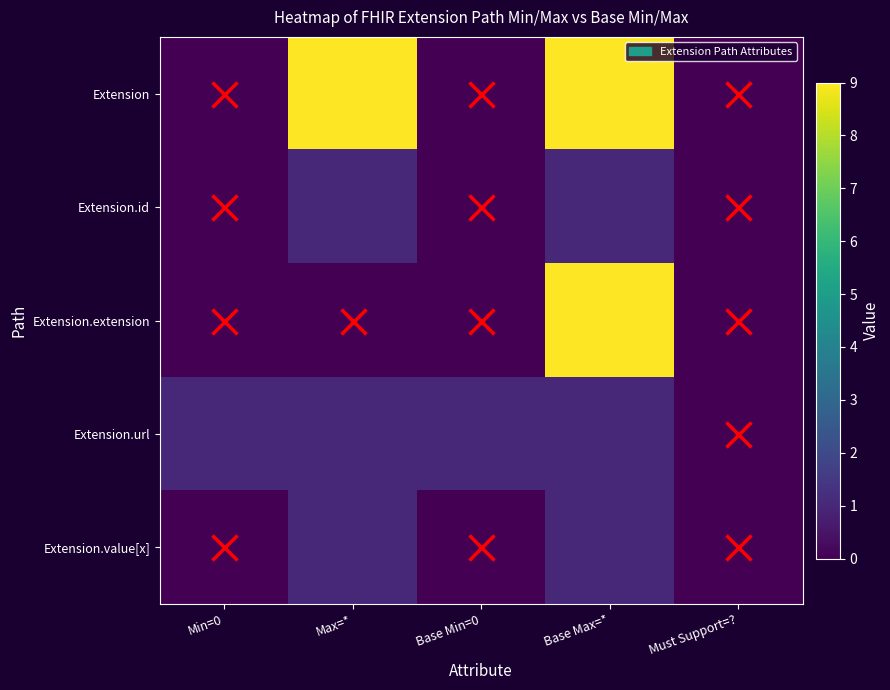

Rank the series by their maximum value, from highest to lowest.

Extension, Extension.extension, Extension.id, Extension.url, Extension.value[x]